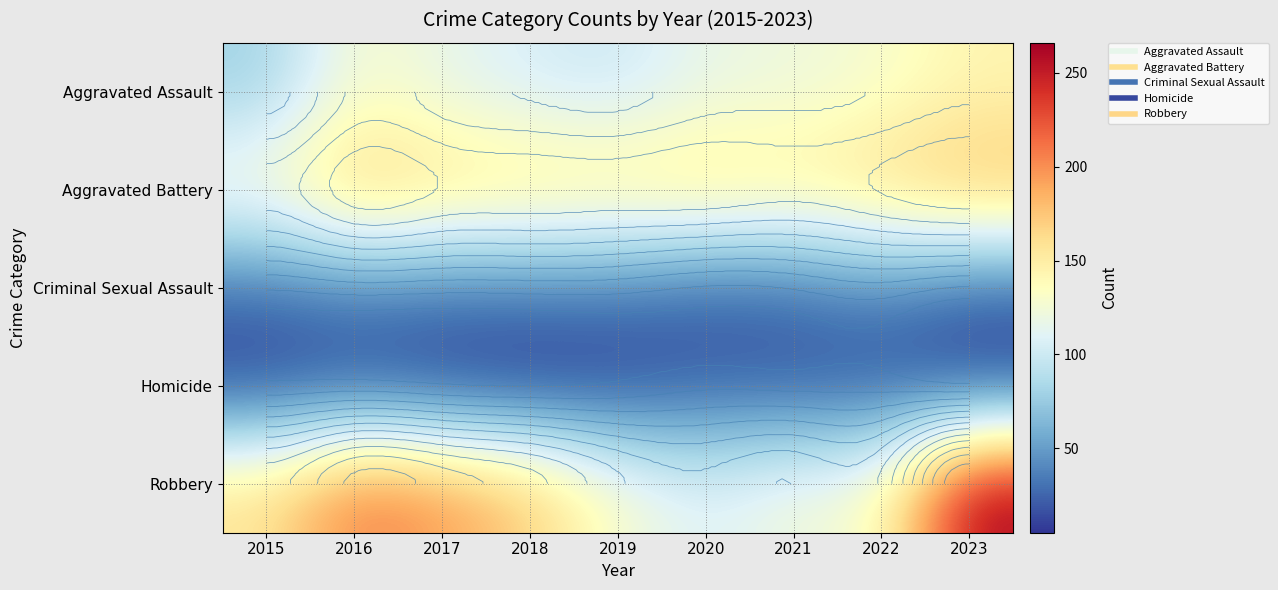

At which category does the chart reach its minimum across all series?

2018